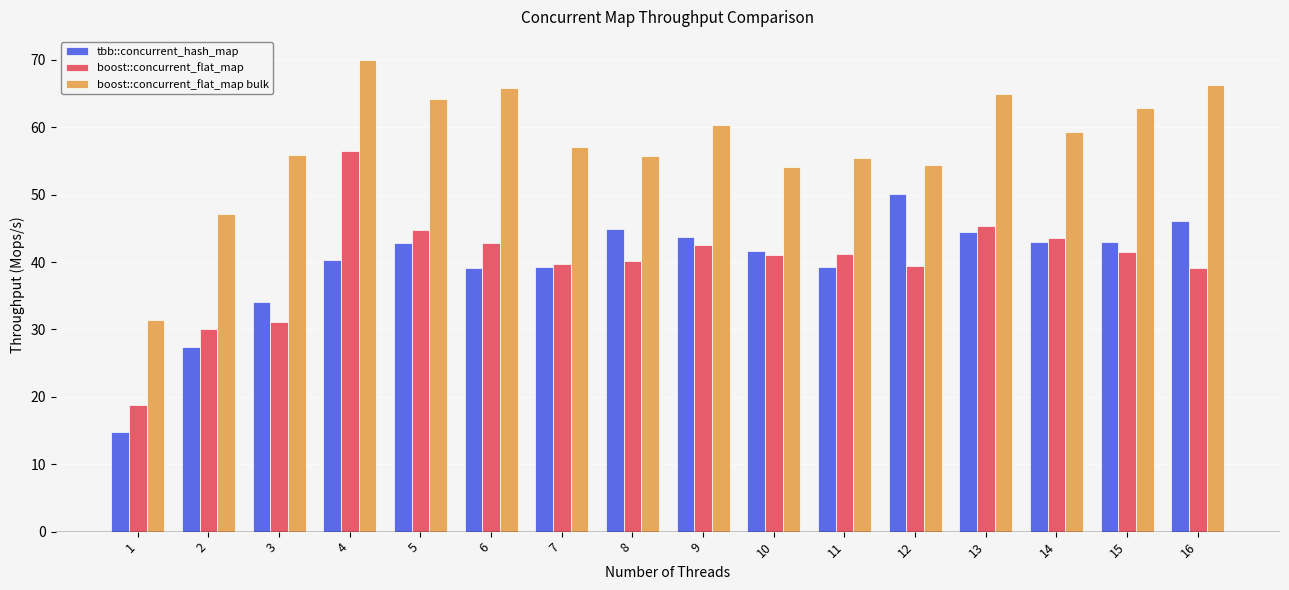

Does the chart contain any negative values?

No